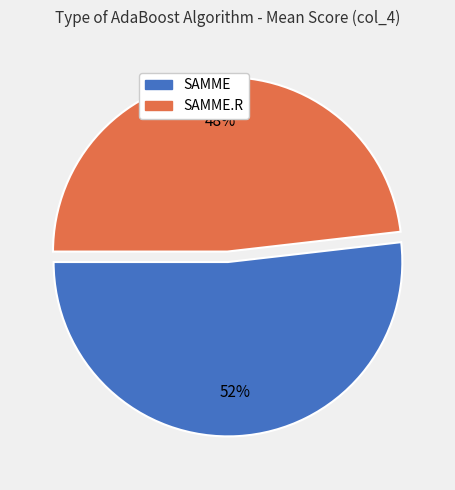

To the nearest percent, what portion does SAMME.R represent?

48%